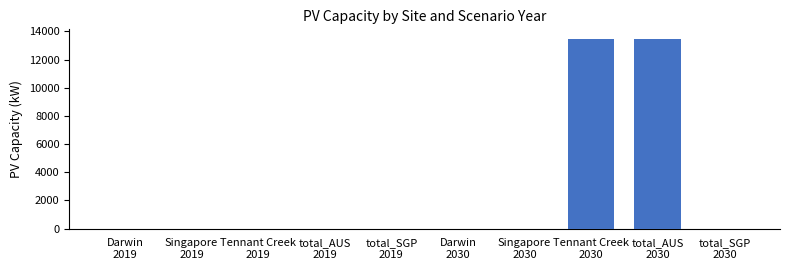

What is the difference between the values at Tennant Creek
2030 and total_SGP
2019?

13471.5